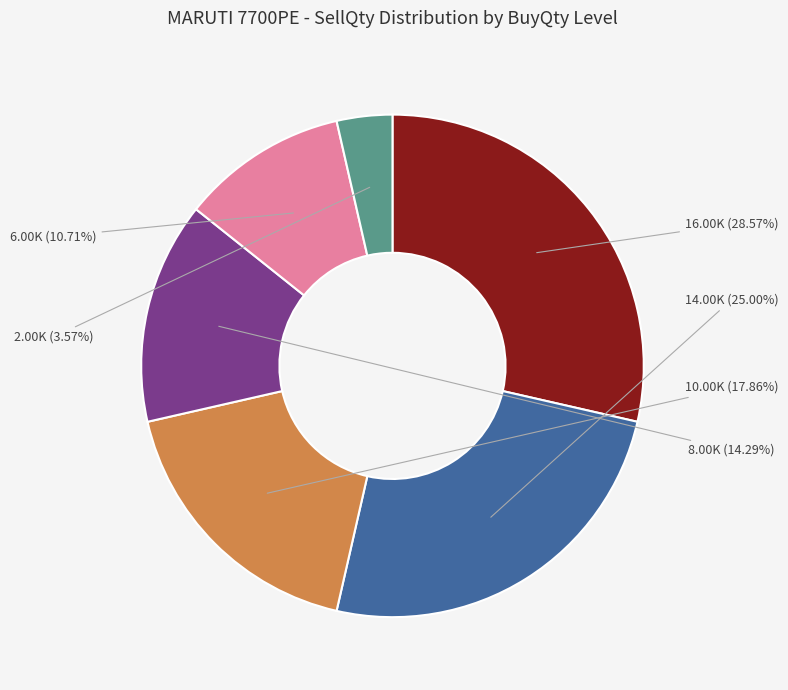

Does any single category account for the majority?

No